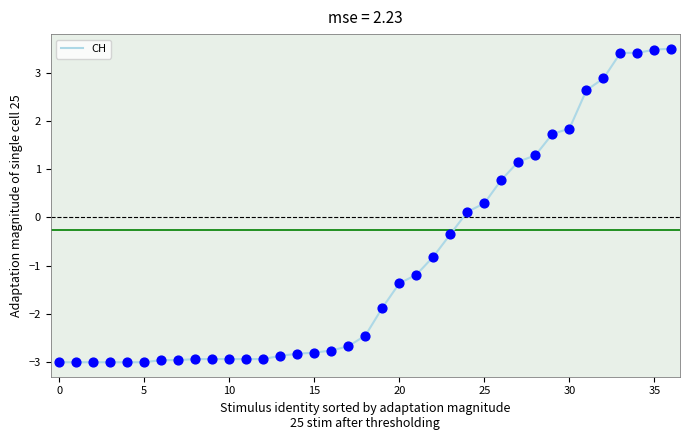

What is the maximum value shown in the chart?

3.5